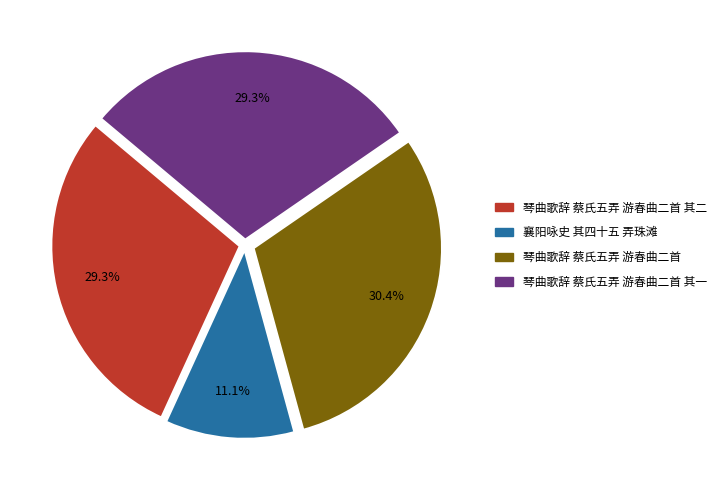

Which has a higher value, 琴曲歌辞 蔡氏五弄 游春曲二首 其二 or 襄阳咏史 其四十五 弄珠滩?

琴曲歌辞 蔡氏五弄 游春曲二首 其二